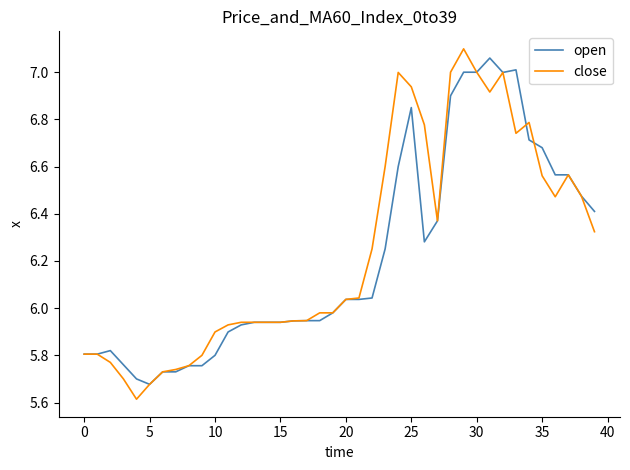

What is the sum of all close values?

249.8